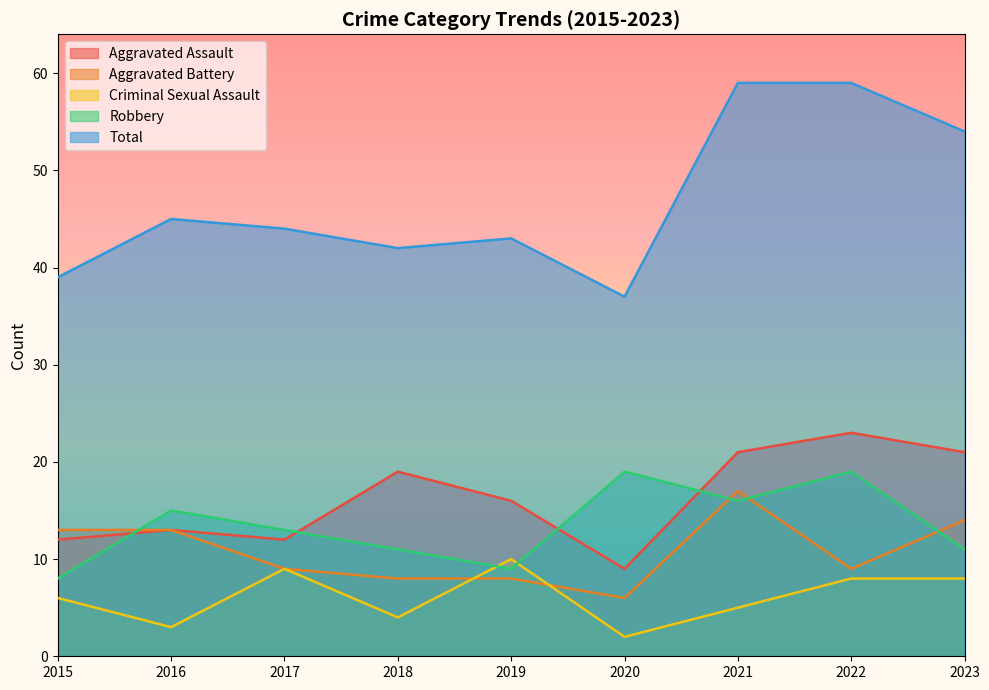

How many data points in Robbery are less than 13?

4